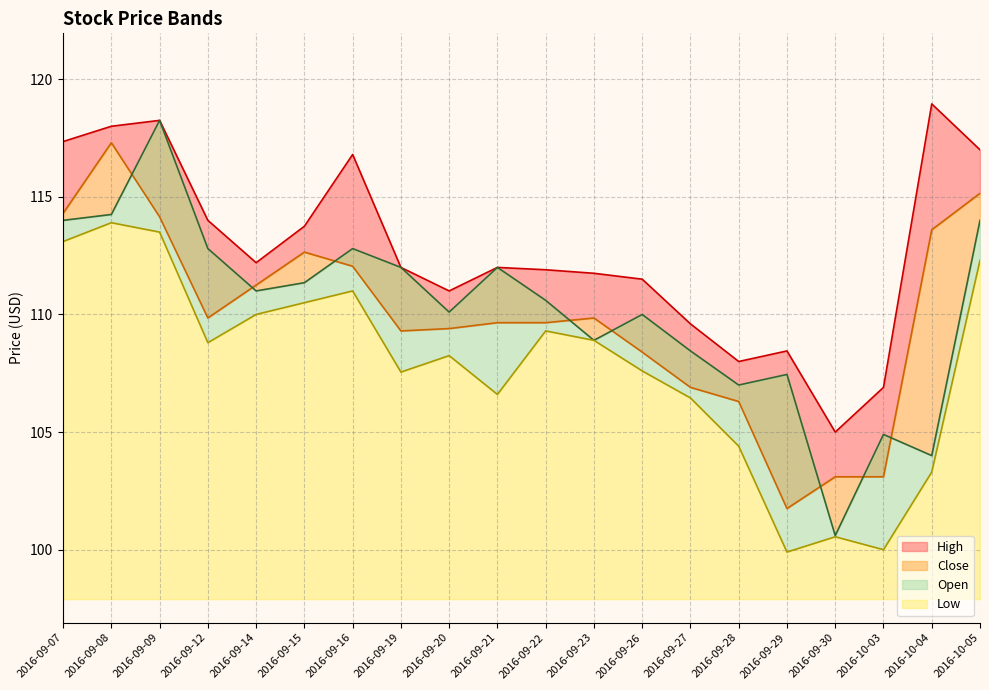

Where is the first local minimum for High?

2016-09-14